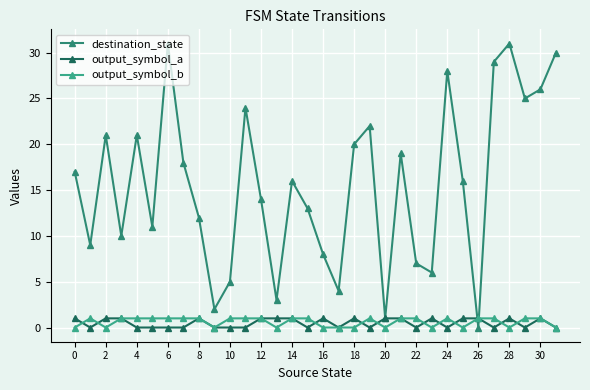

Which series has the largest range (max minus min)?

destination_state